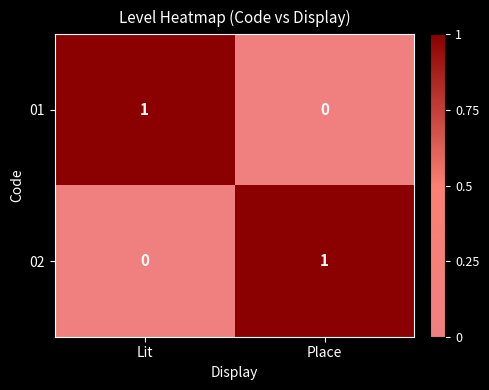

Which category has the highest value in the 02 series?

Place